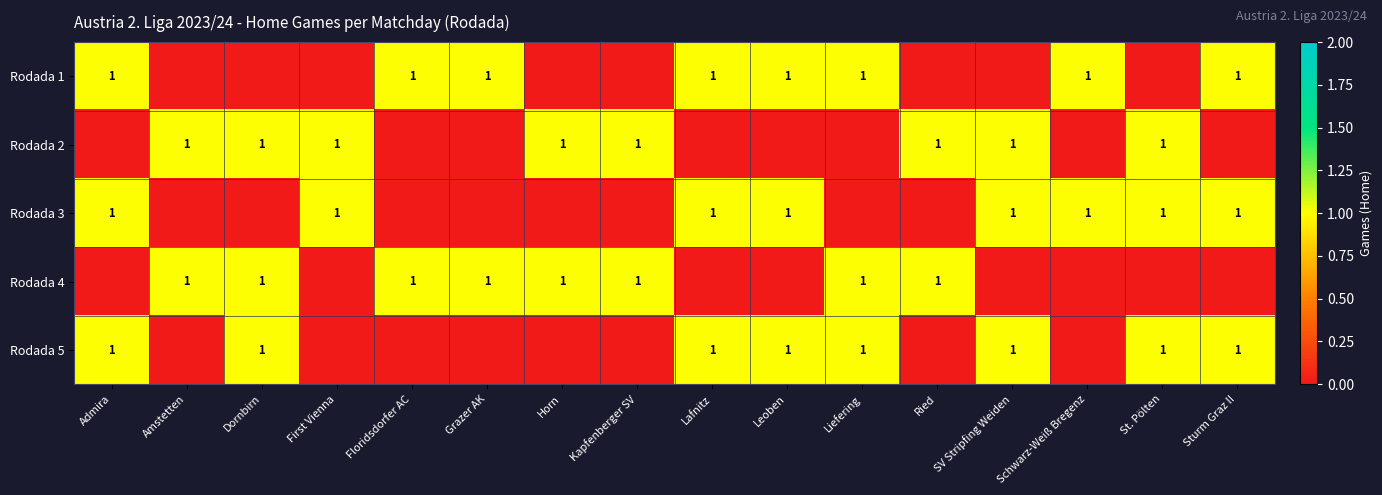

The Rodada 3 series shows 1 at First Vienna. True or false?

True